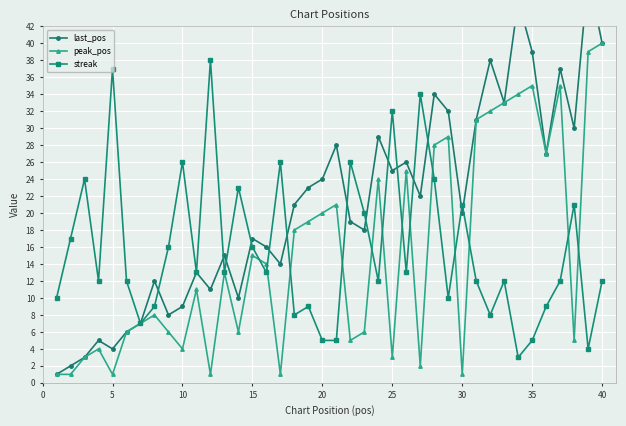

True or false: streak has a value of 2 at 20.

False